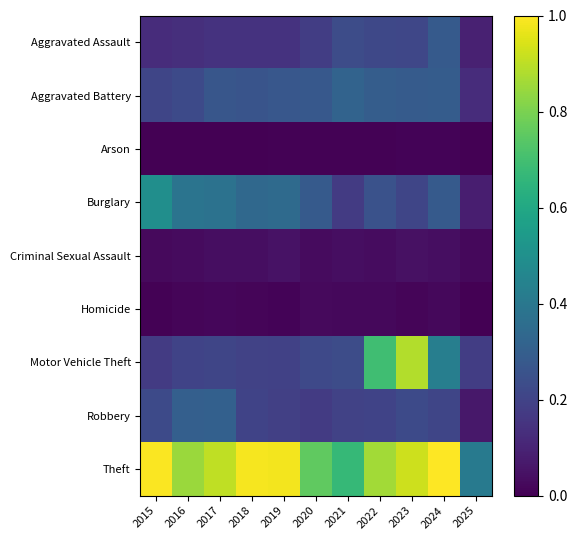

Which has a higher value, 2016 or 2017?

2017